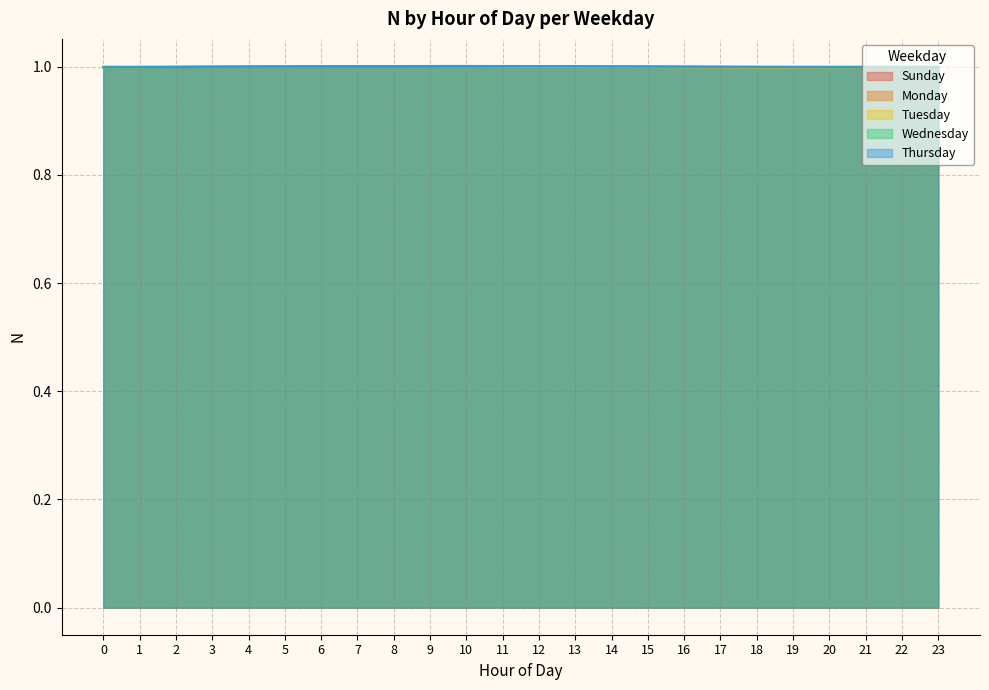

Reading left to right, extract all data points from this chart.

Sunday: 0=1.0	1=1.0	2=1.0	3=1.0	4=1.0	5=1.0	6=1.0	7=1.0	8=1.0	9=1.0	10=1.0	11=1.0	12=1.0	13=1.0	14=1.0	15=1.0	16=1.0	17=1.0	18=1.0	19=1.0	20=1.0	21=1.0	22=1.0	23=1.0
Monday: 0=1.0	1=1.0	2=1.0	3=1.0	4=1.0	5=1.0	6=1.0	7=1.0	8=1.0	9=1.0	10=1.0	11=1.0	12=1.0	13=1.0	14=1.0	15=1.0	16=1.0	17=1.0	18=1.0	19=1.0	20=1.0	21=1.0	22=1.0	23=1.0
Tuesday: 0=1.0	1=1.0	2=1.0	3=1.0	4=1.0	5=1.0	6=1.0	7=1.0	8=1.0	9=1.0	10=1.0	11=1.0	12=1.0	13=1.0	14=1.0	15=1.0	16=1.0	17=1.0	18=1.0	19=1.0	20=1.0	21=1.0	22=1.0	23=1.0
Wednesday: 0=1.0	1=1.0	2=1.0	3=1.0	4=1.0	5=1.0	6=1.0	7=1.0	8=1.0	9=1.0	10=1.0	11=1.0	12=1.0	13=1.0	14=1.0	15=1.0	16=1.0	17=1.0	18=1.0	19=1.0	20=1.0	21=1.0	22=1.0	23=1.0
Thursday: 0=1.0	1=1.0	2=1.0	3=1.0	4=1.0	5=1.0	6=1.0	7=1.0	8=1.0	9=1.0	10=1.0	11=1.0	12=1.0	13=1.0	14=1.0	15=1.0	16=1.0	17=1.0	18=1.0	19=1.0	20=1.0	21=1.0	22=1.0	23=1.0